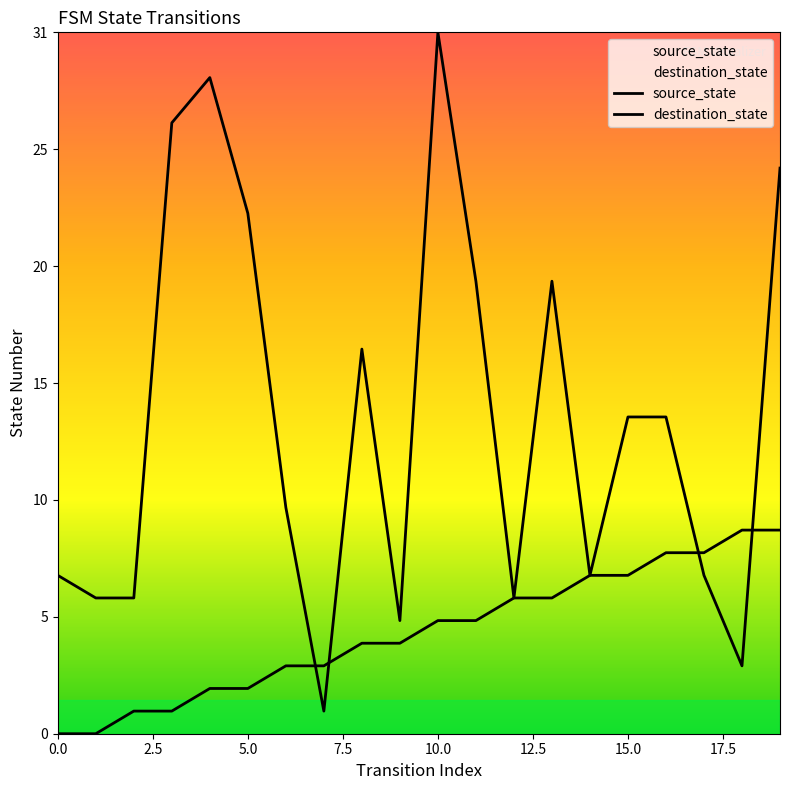

What is the difference between the maximum and minimum values in the destination_state series?

30